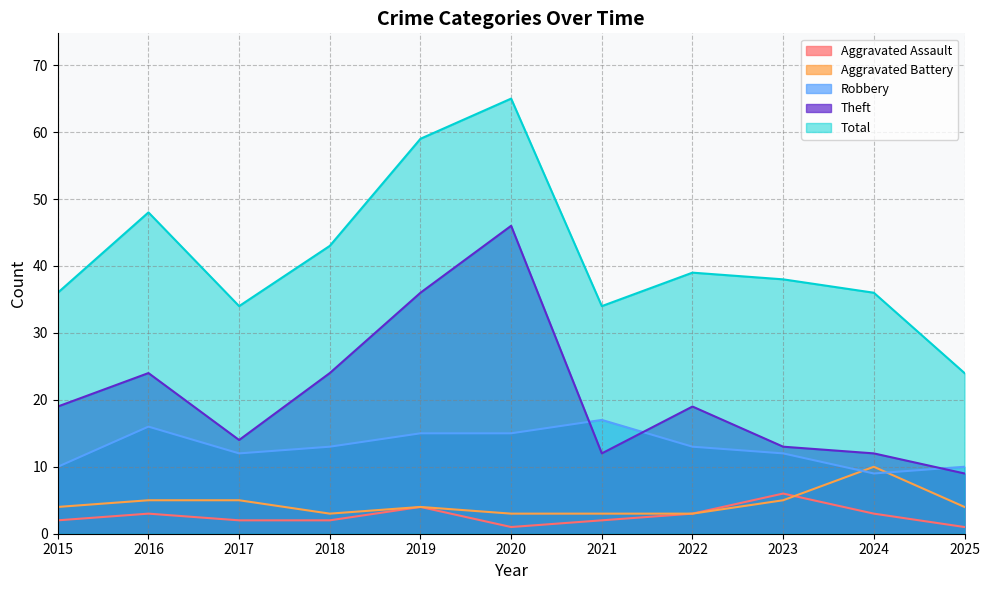

At how many categories does at least one series exceed 3?

11